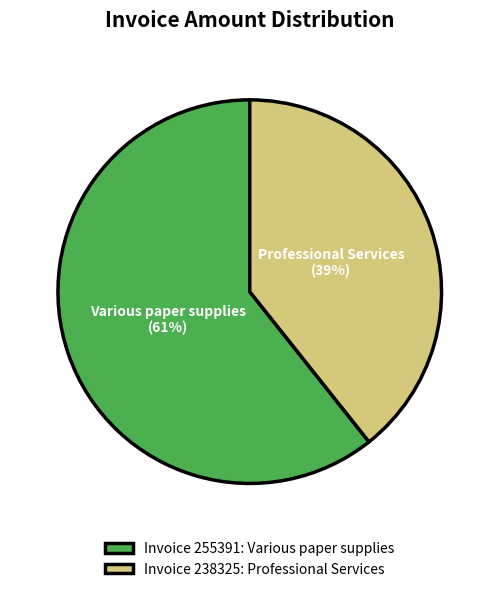

Does any single category account for the majority?

Yes